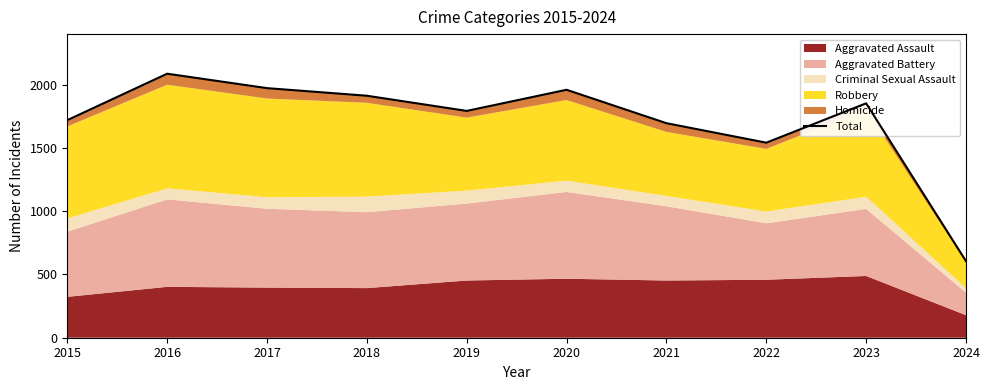

What is the smallest value displayed?

605